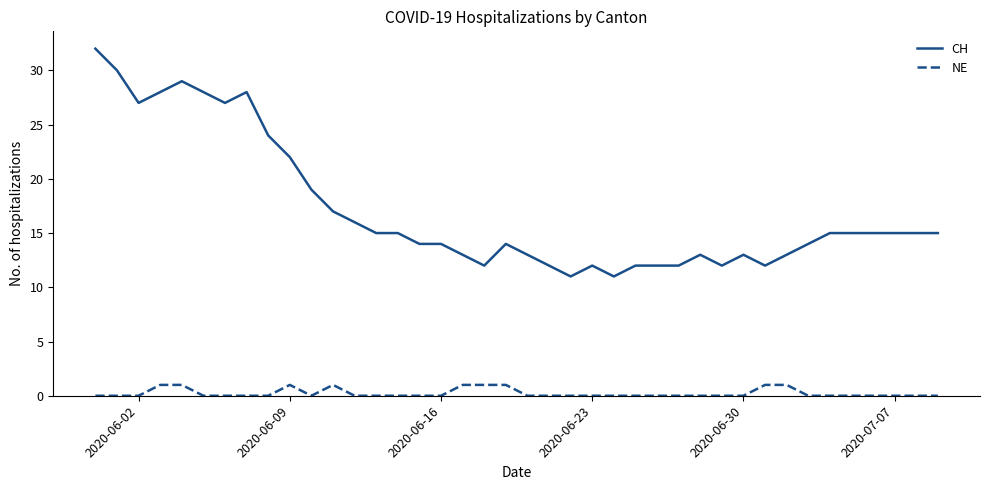

Rank the series by their maximum value, from highest to lowest.

CH, NE